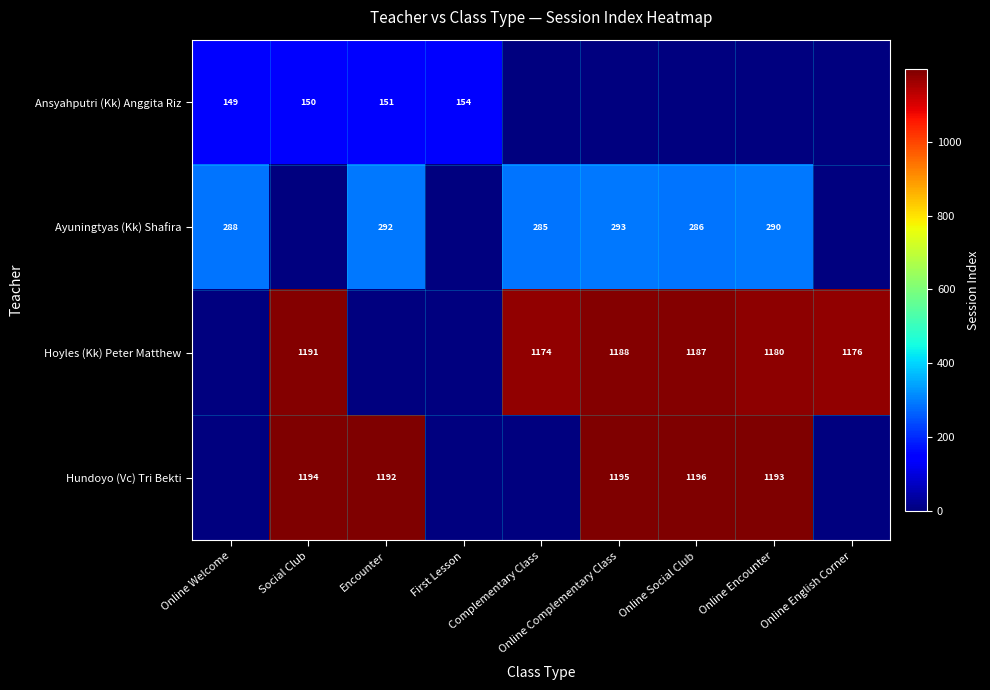

What is the difference between the Hundoyo (Vc) Tri Bekti values at Online Complementary Class and Online Encounter?

2